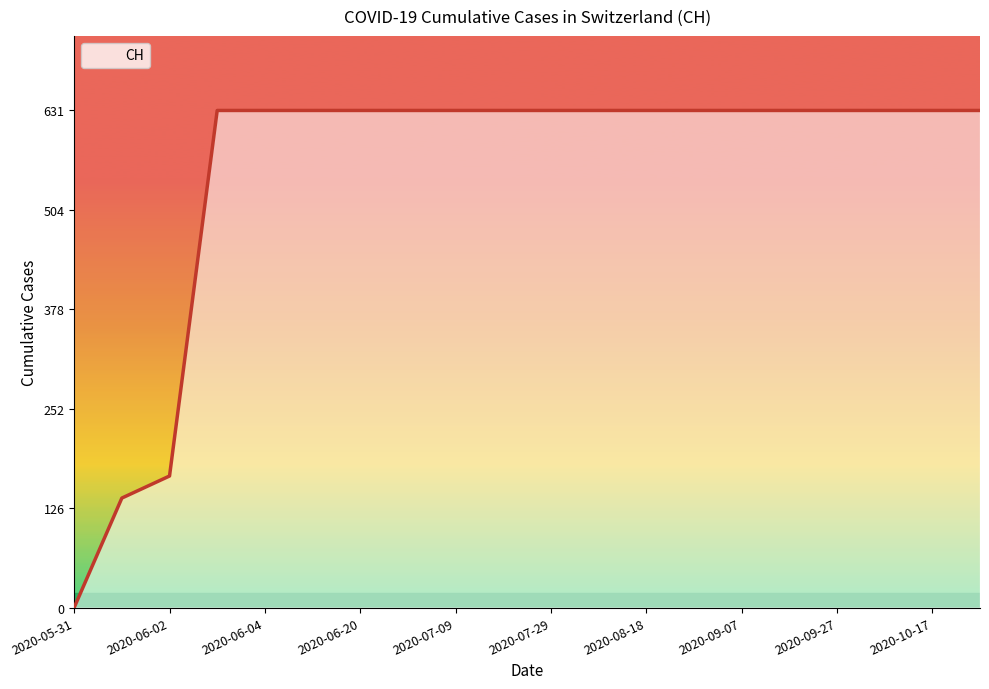

How many values are above zero?

19